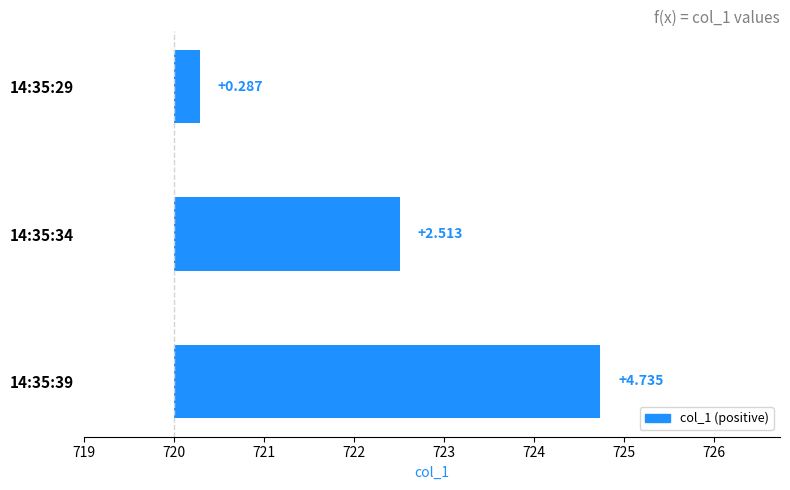

Reading left to right, list all the values displayed in this chart.

0.3	2.5	4.7